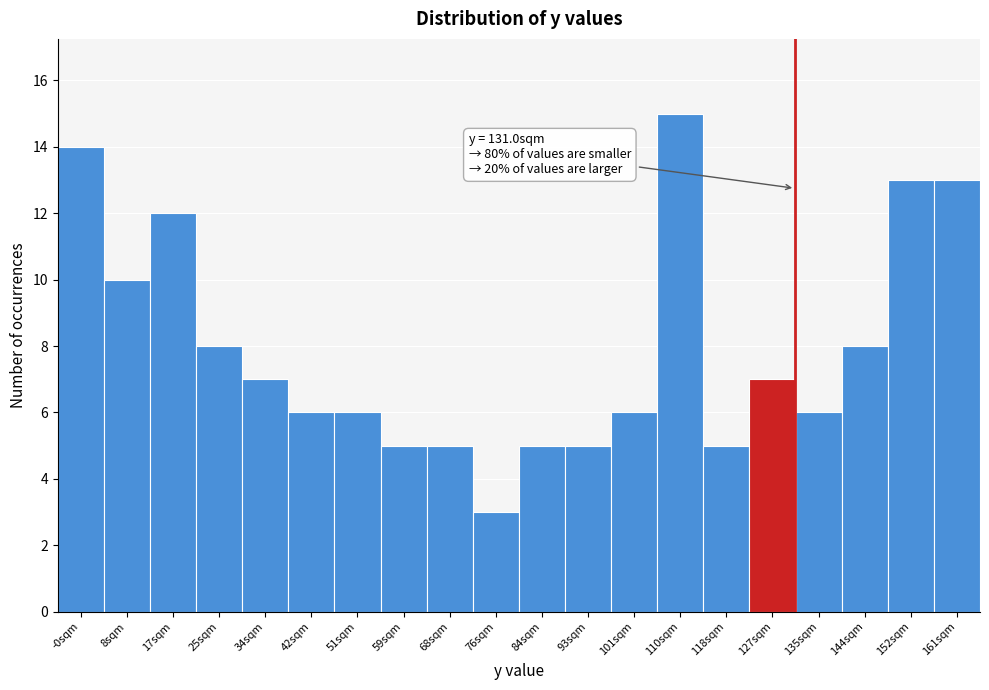

Which range on the x-axis has the tallest bar?

106 to 114